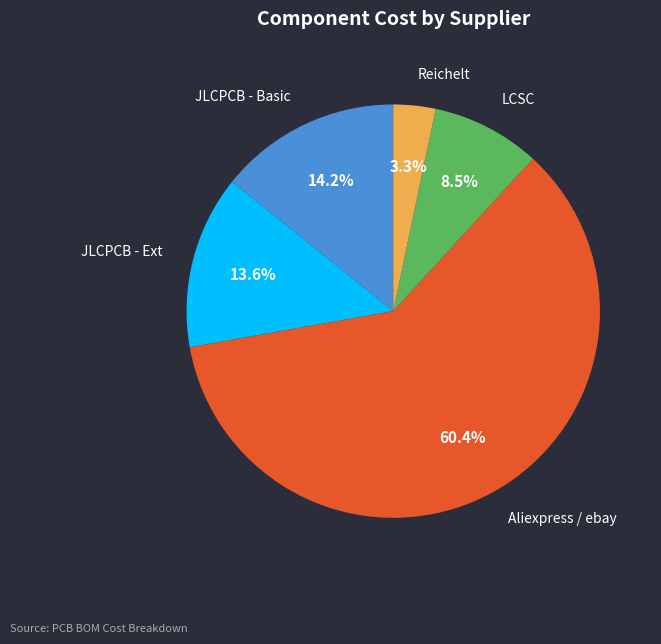

Is there a majority slice in this chart?

Yes